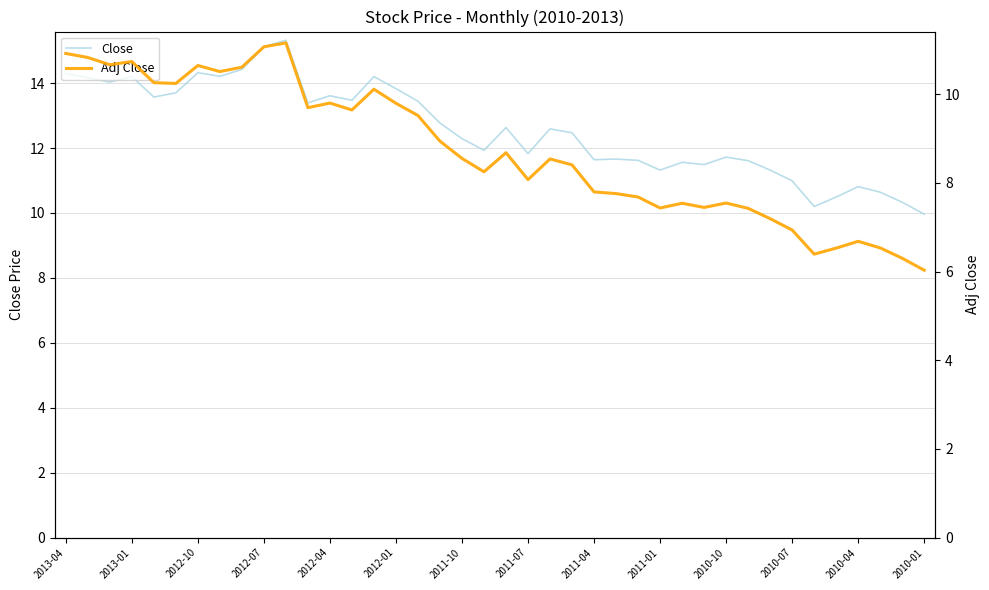

True or false: Close and Adj Close intersect in this chart.

False